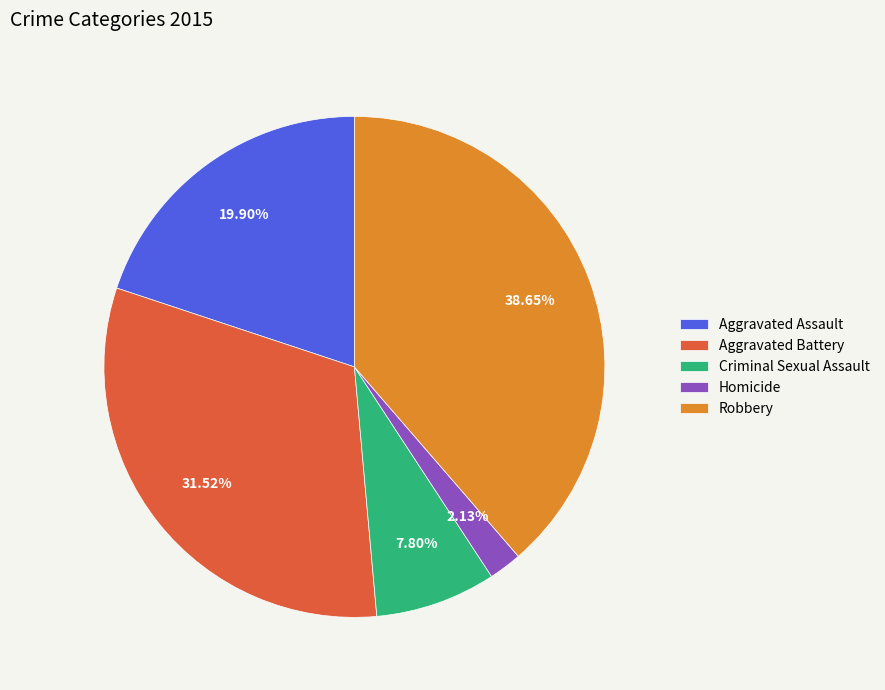

How many segments does this pie chart have?

5